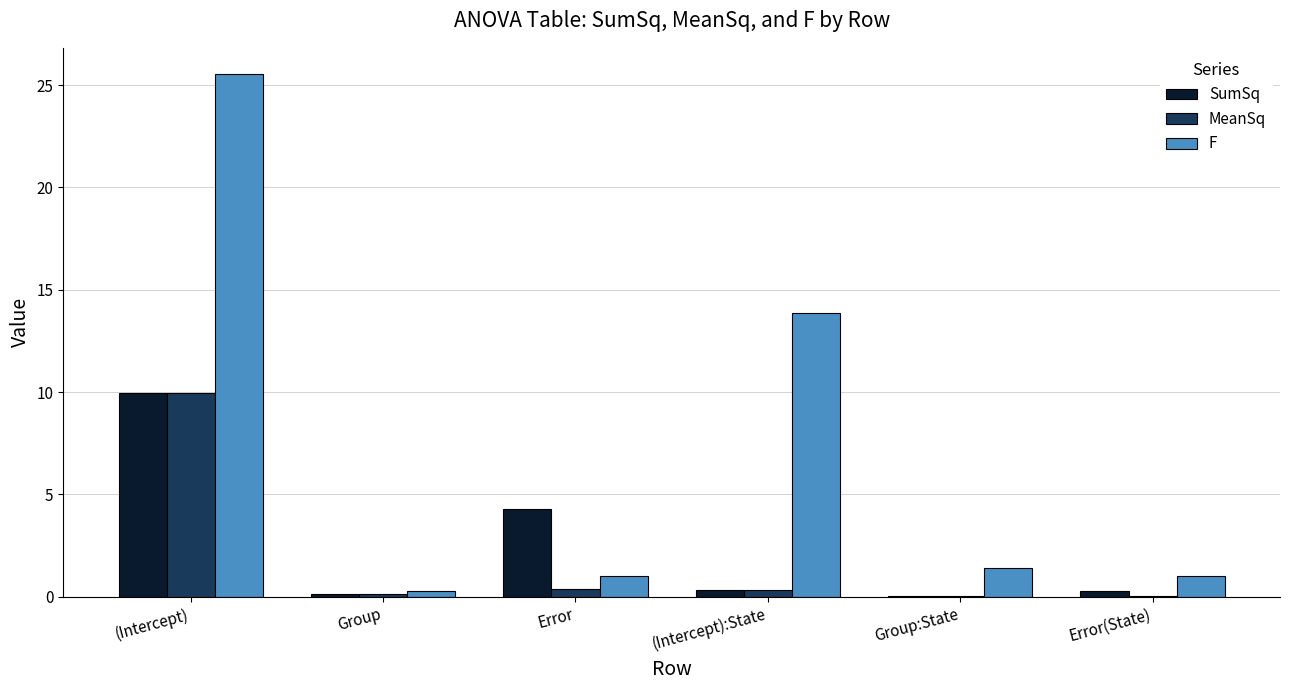

The value of F at Group:State is 1.4. True or false?

True